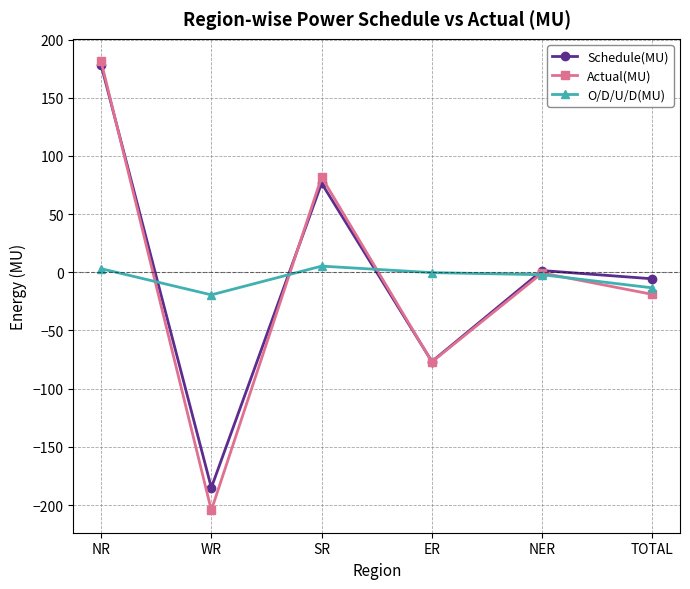

Which series has the widest spread of values?

Actual(MU)